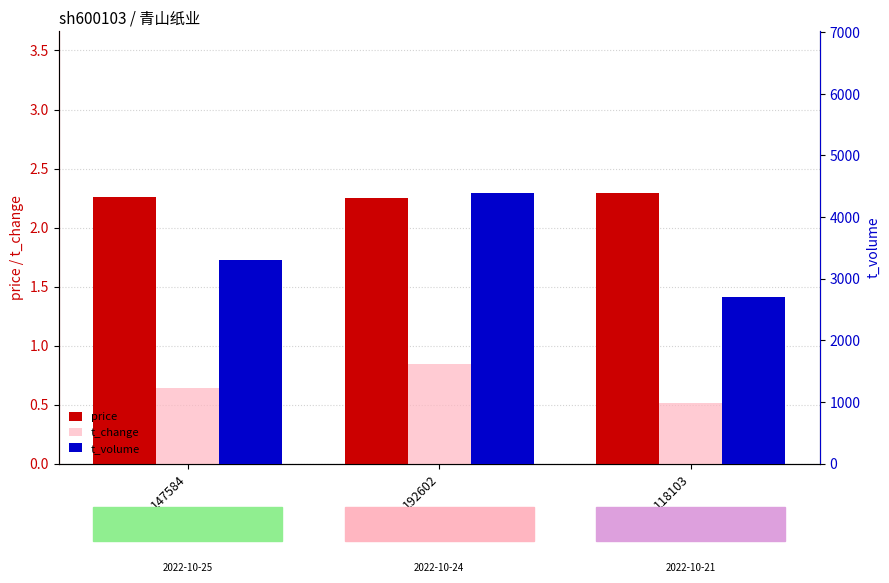

What is the approximate value of price at 147584?

2.3